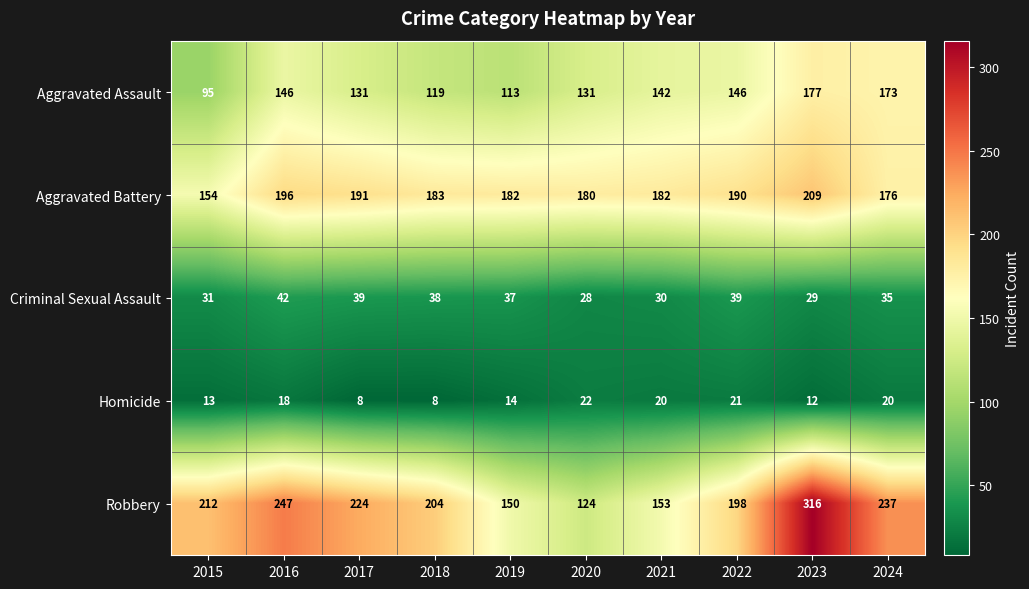

How many categories are shown in the chart?

10